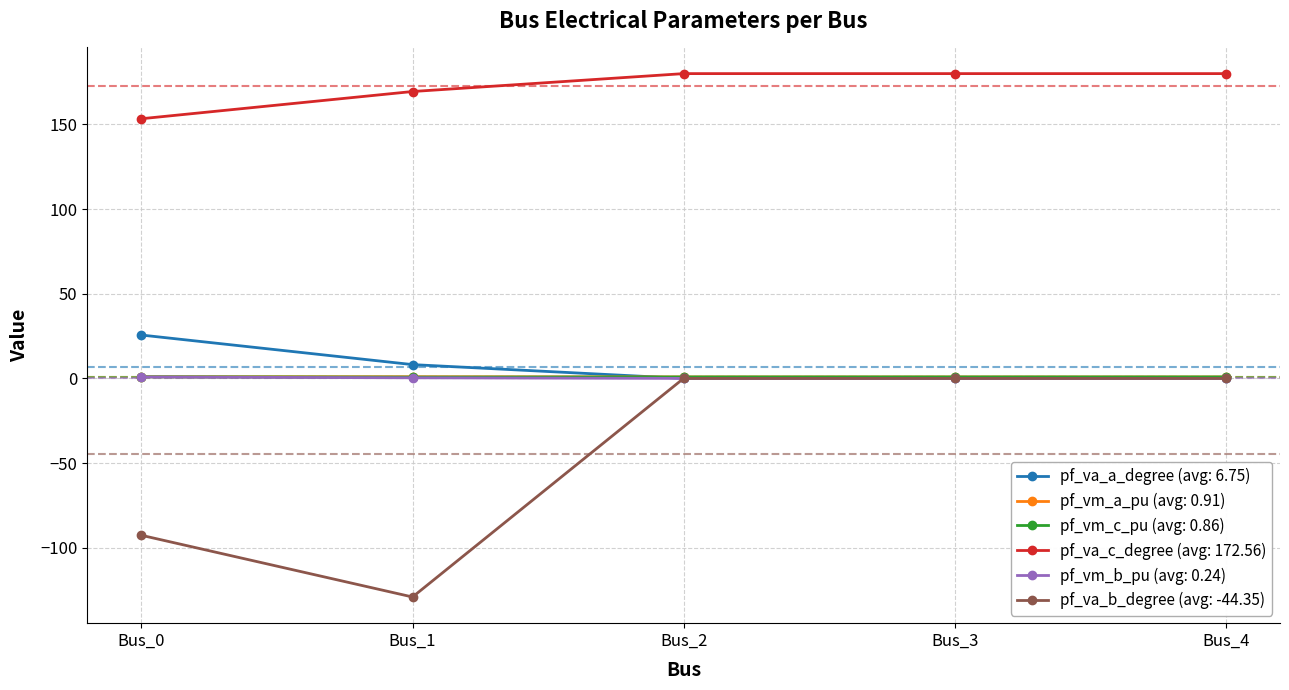

What is the value of the pf_va_b_degree (avg: -44.35) point at the 2nd from the left?

-129.1